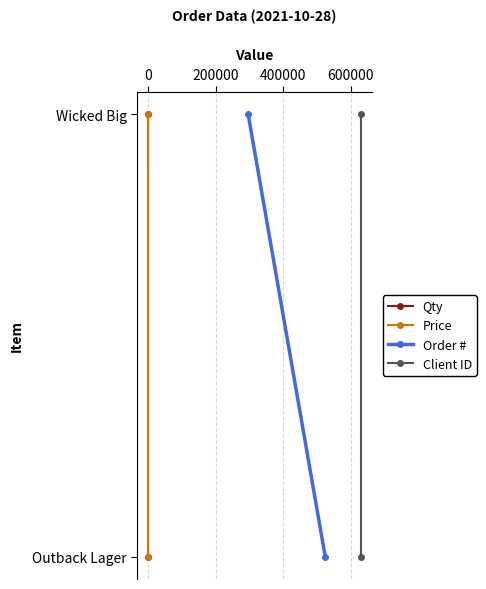

What are all the series names shown in the legend?

Qty, Price, Order #, Client ID